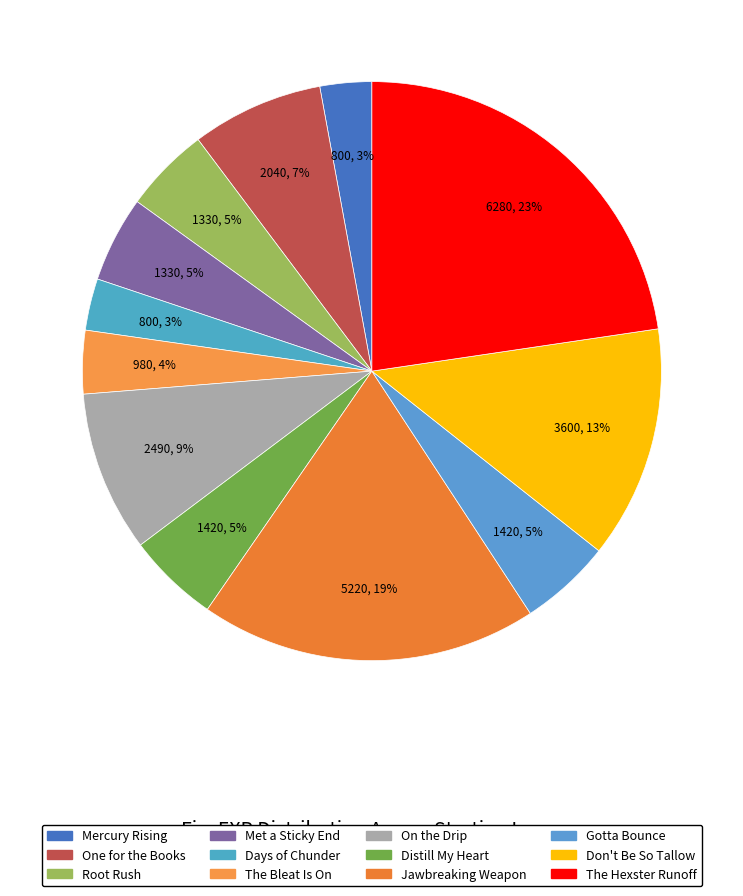

Which slice is the largest?

The Hexster Runoff